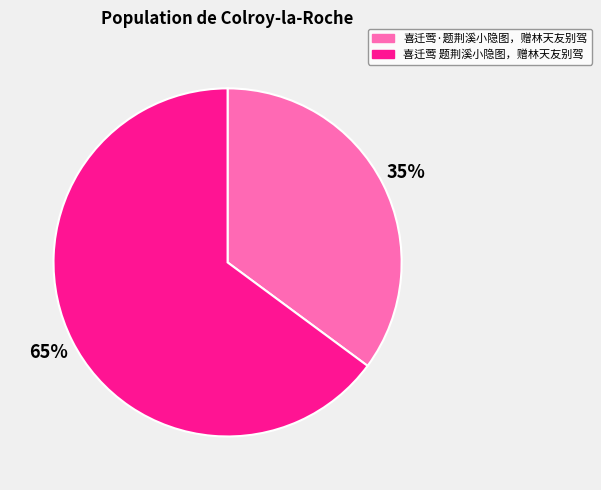

To the nearest percent, what percentage of the pie is 喜迁莺 题荆溪小隐图，赠林天友别驾?

65%